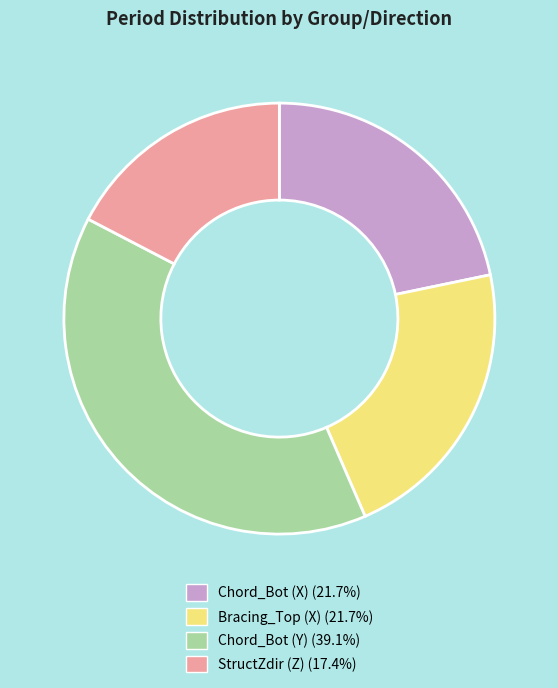

Do Chord_Bot (X) (21.7%) and Chord_Bot (Y) (39.1%) together represent more than half of the pie?

Yes